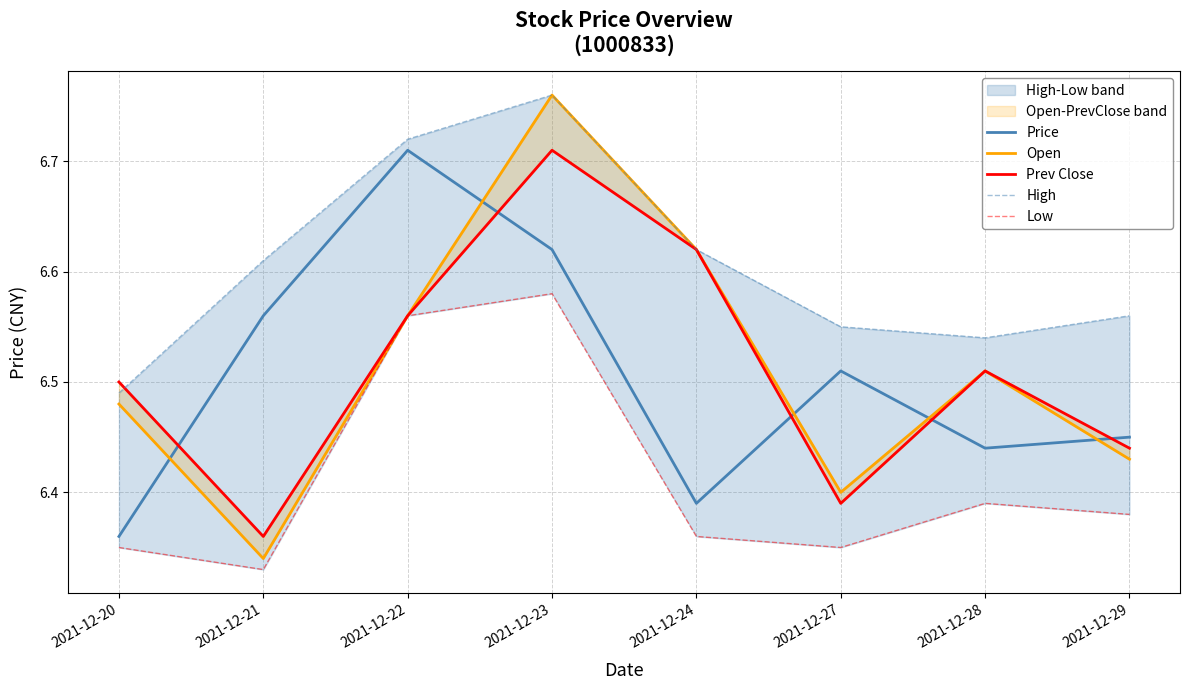

True or false: Low and High intersect in this chart.

False